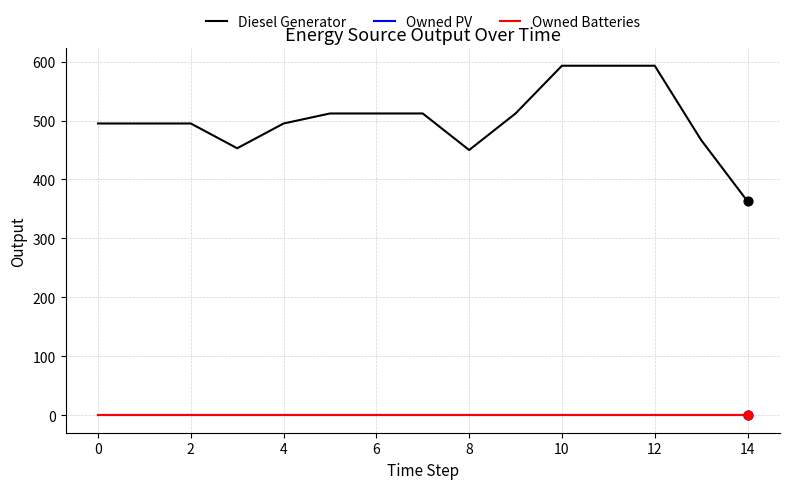

Is this an area chart (filled region under the line)?

No